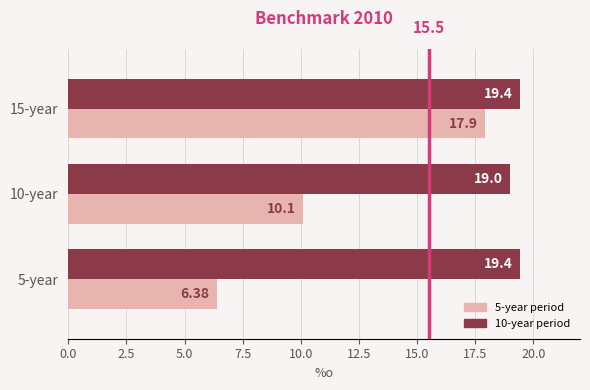

At which category is the sum across all series the highest?

15-year